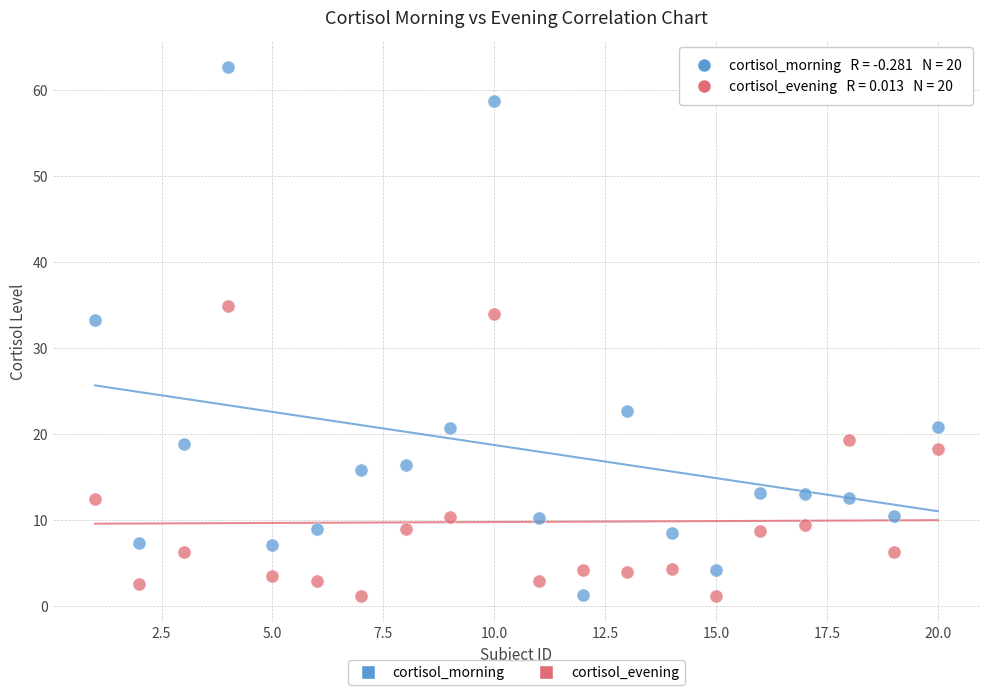

Across all data points, what is the range of Y values (max minus min)?

61.5